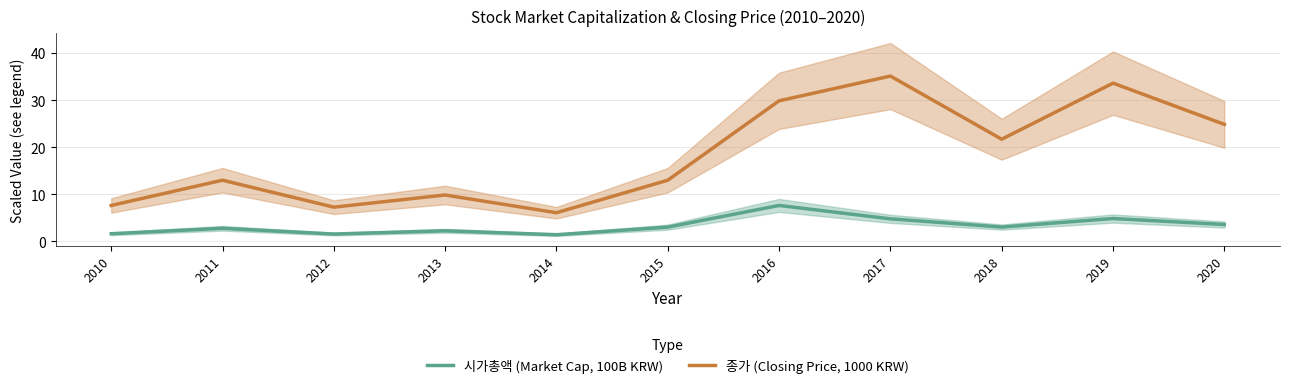

At which label does 시가총액 (Market Cap, 100B KRW) first exceed 3?

2015